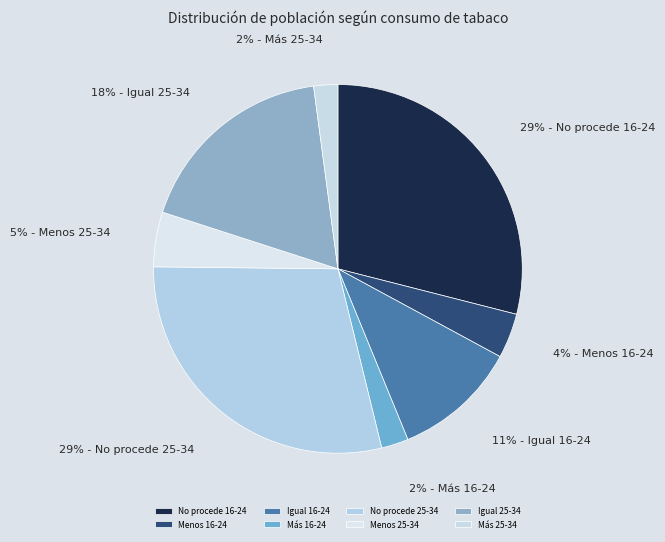

How many segments does this pie chart have?

8